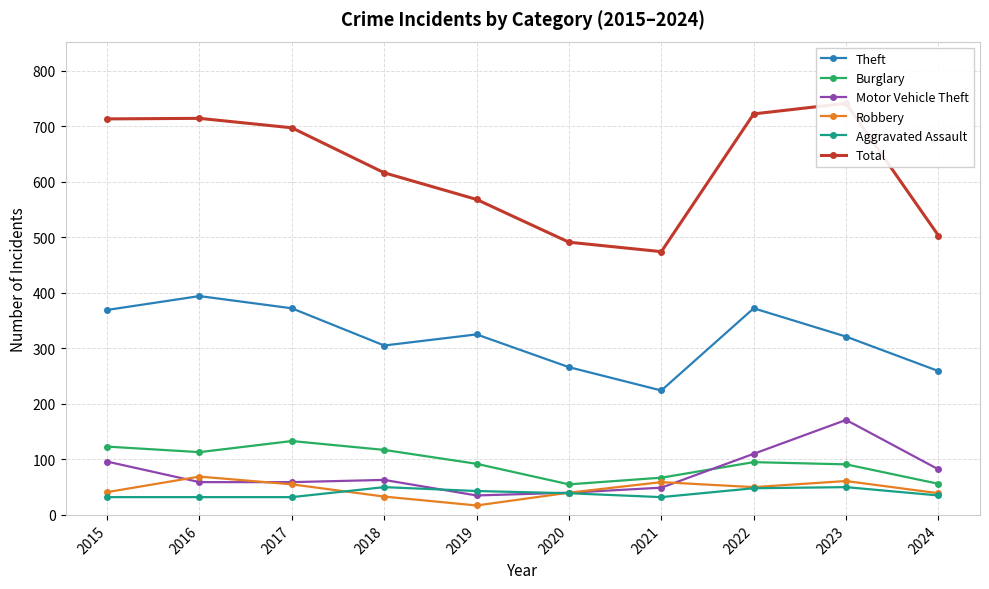

Which has a higher value, 2017 or 2021?

2017